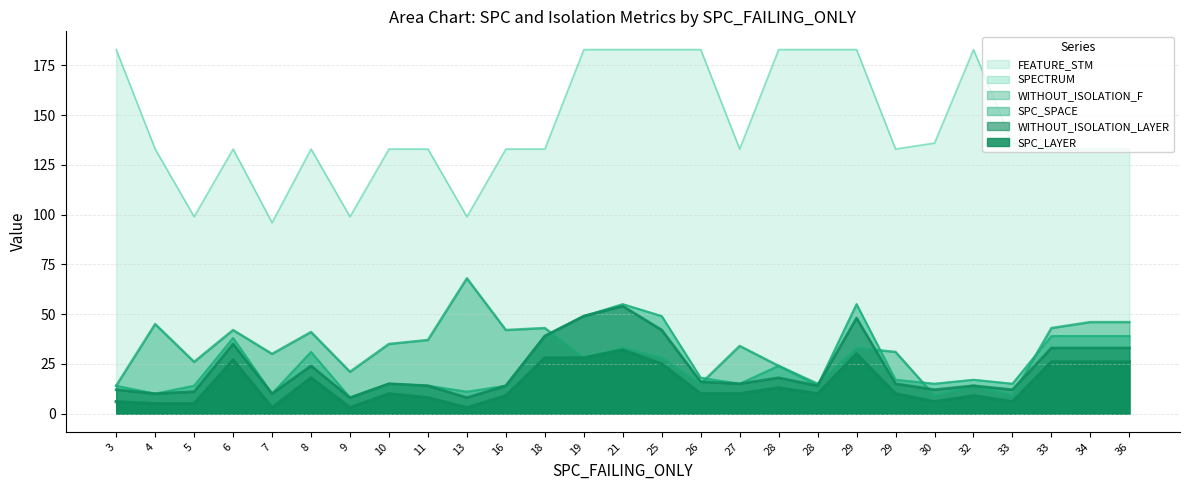

True or false: FEATURE_STM and SPC_SPACE intersect in this chart.

False